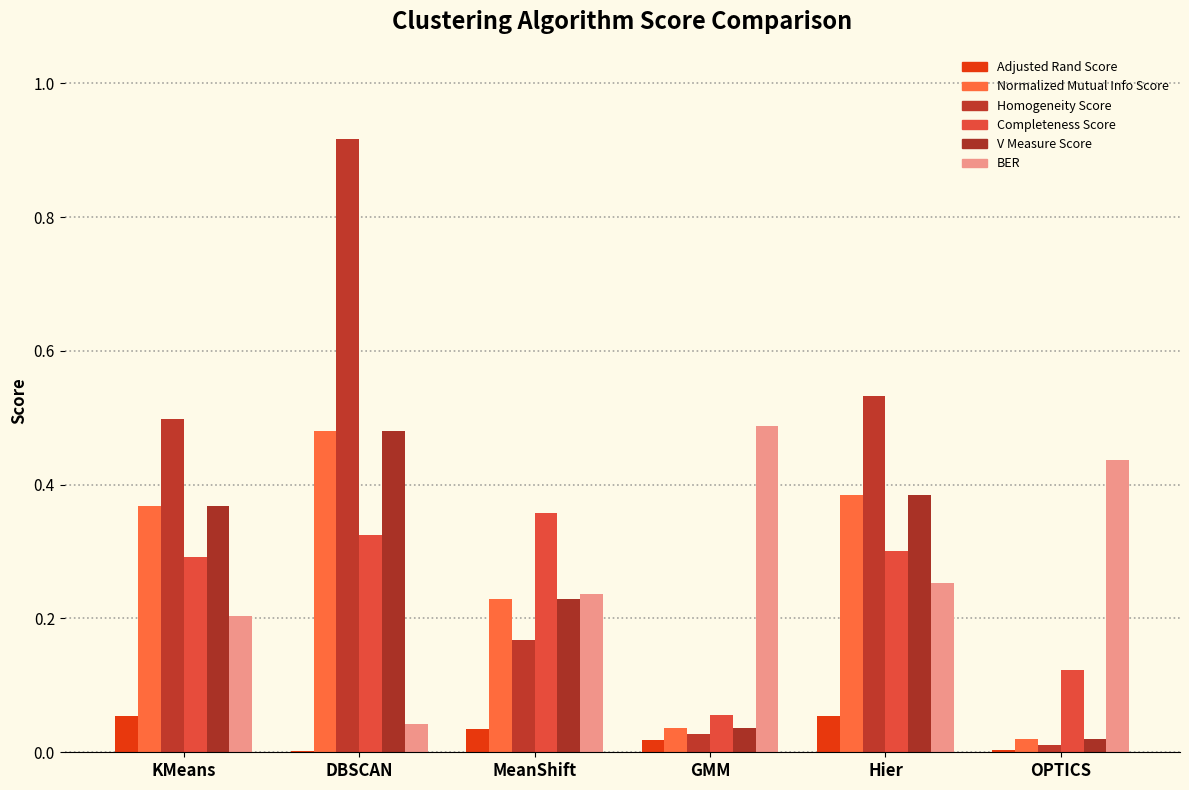

Which series changed the most between KMeans and GMM?

Homogeneity Score